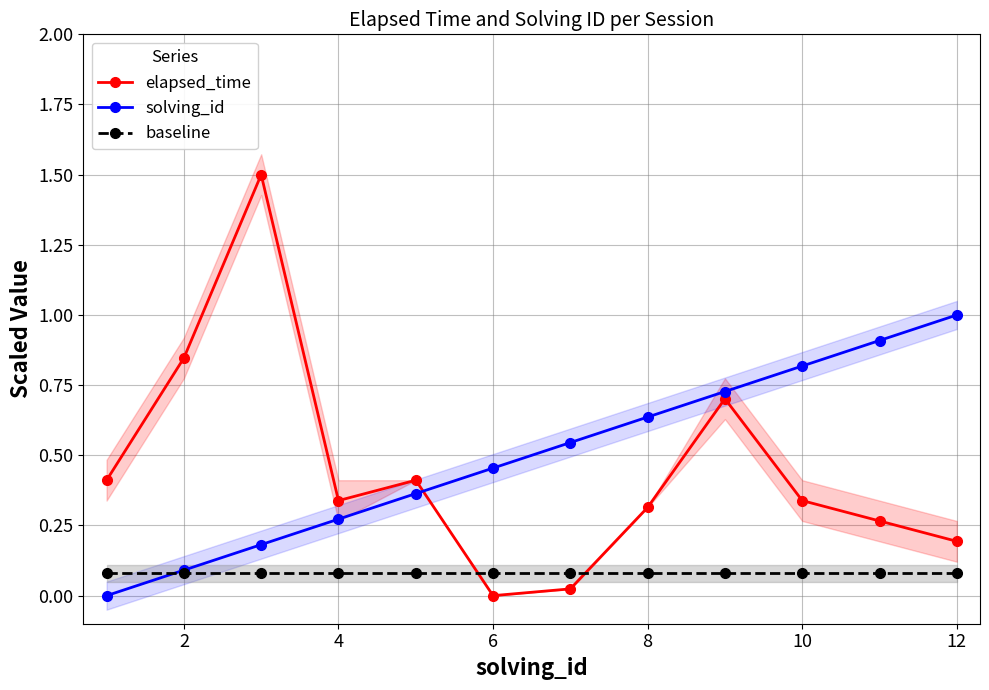

True or false: elapsed_time and solving_id intersect in this chart.

True